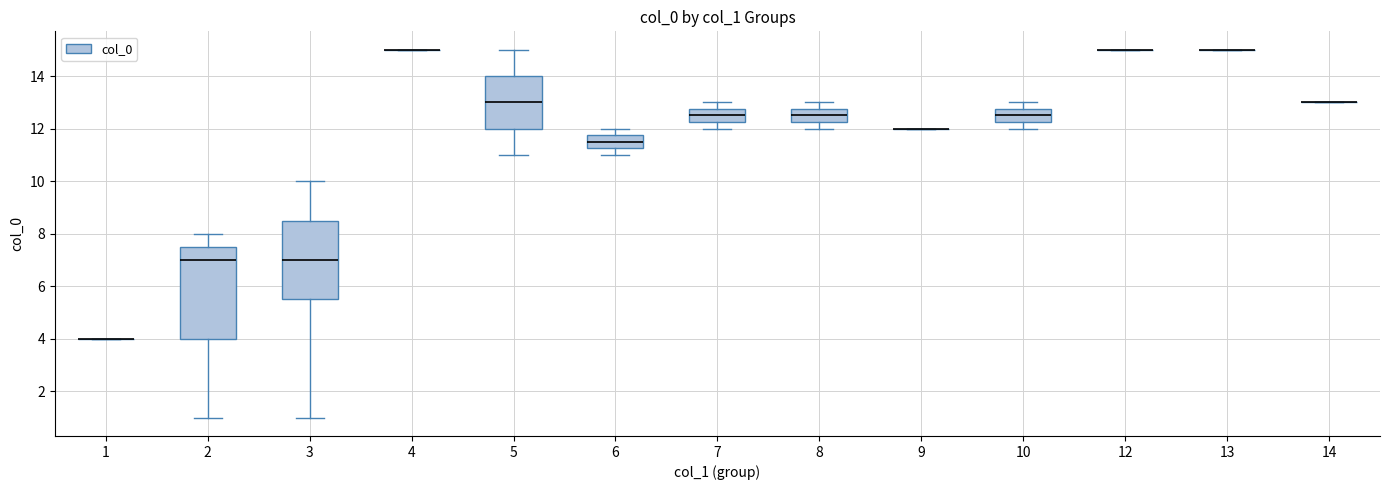

Reading left to right, read every box against the y-axis: the position of its median line, the range the box covers, and the ends of its whiskers. The values are not printed on the chart, so give them approximately, as read against the axis.

1: box collapsed to a line at 4.0, whiskers 4.0 to 4.0
2: median 7.0, box 4.0 to 7.6, whiskers 1.0 to 8.0
3: median 7.0, box 5.6 to 8.6, whiskers 1.0 to 10.0
4: box collapsed to a line at 15.0, whiskers 15.0 to 15.0
5: median 13.0, box 12.0 to 14.0, whiskers 11.0 to 15.0
6: median 11.6, box 11.2 to 11.8, whiskers 11.0 to 12.0
7: median 12.6, box 12.2 to 12.8, whiskers 12.0 to 13.0
8: median 12.6, box 12.2 to 12.8, whiskers 12.0 to 13.0
9: box collapsed to a line at 12.0, whiskers 12.0 to 12.0
10: median 12.6, box 12.2 to 12.8, whiskers 12.0 to 13.0
12: box collapsed to a line at 15.0, whiskers 15.0 to 15.0
13: box collapsed to a line at 15.0, whiskers 15.0 to 15.0
14: box collapsed to a line at 13.0, whiskers 13.0 to 13.0